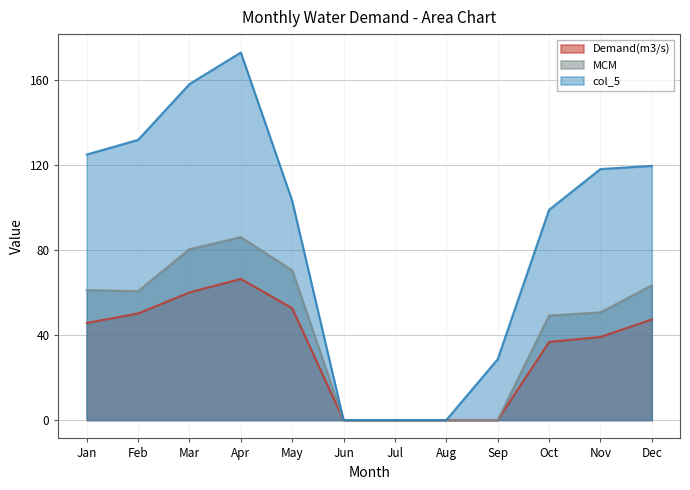

At which category is the sum across all series the highest?

Apr